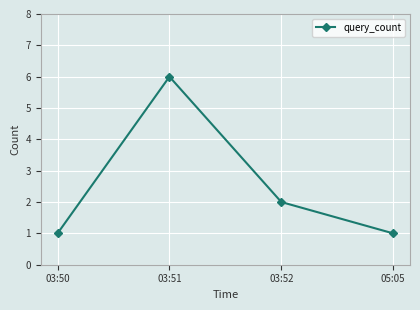

What is the maximum value shown in the chart?

6